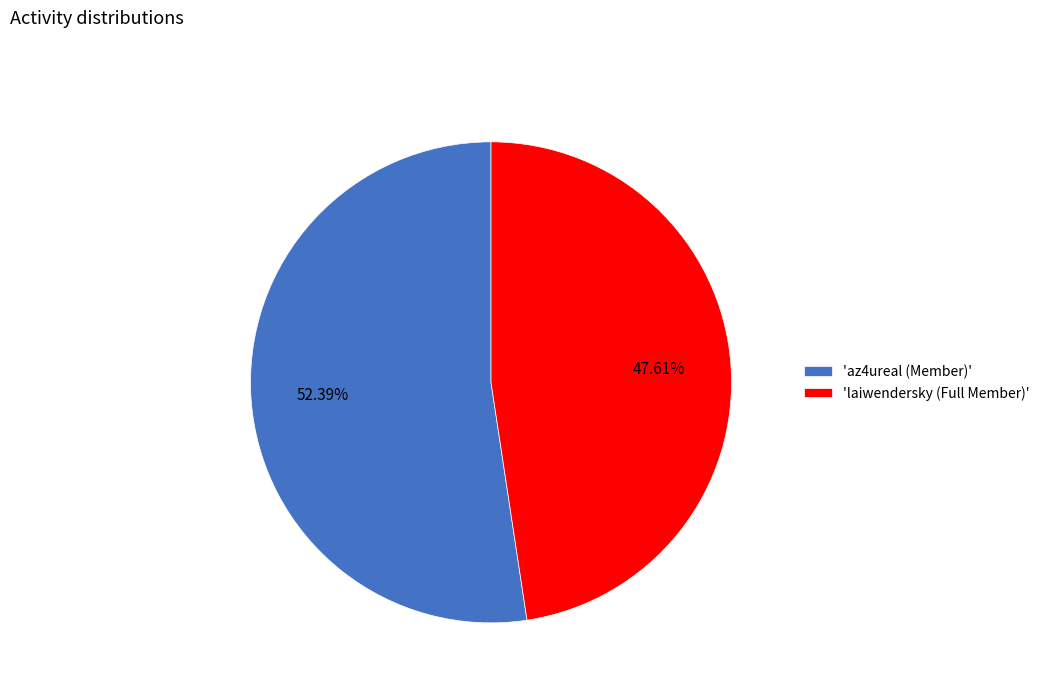

How many slices are in this pie chart?

2